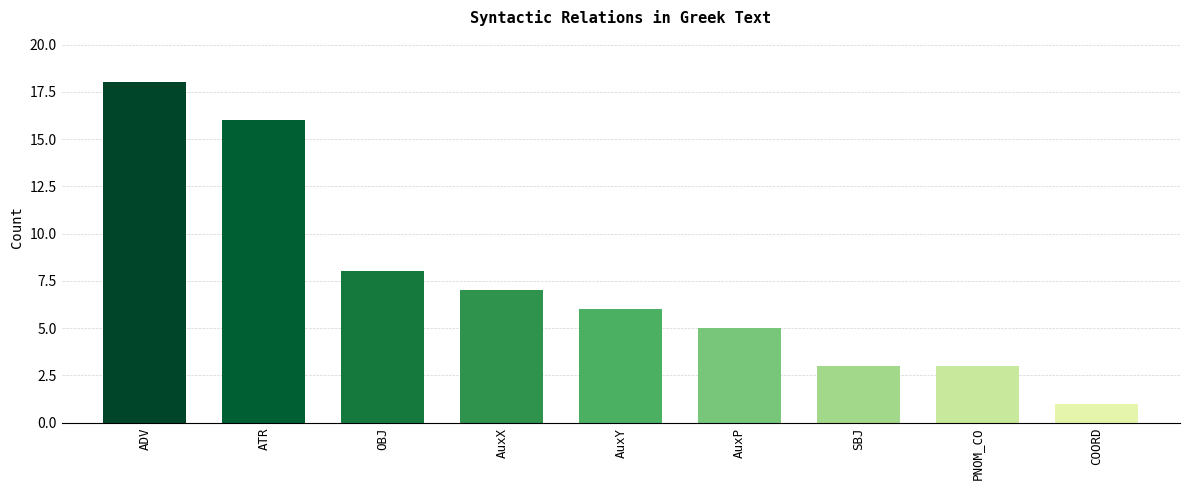

What is the minimum value shown in the chart?

1